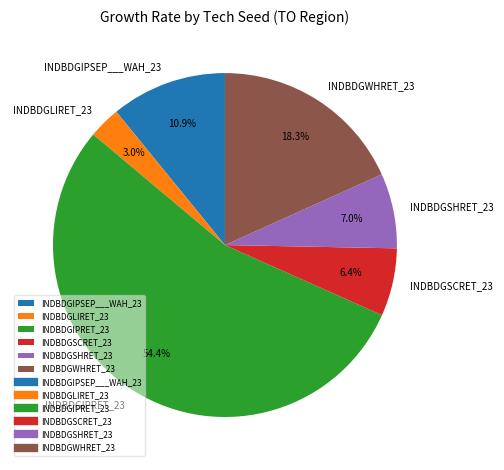

What is the total percentage of INDBDGIPRET_23 and INDBDGWHRET_23?

72.7%